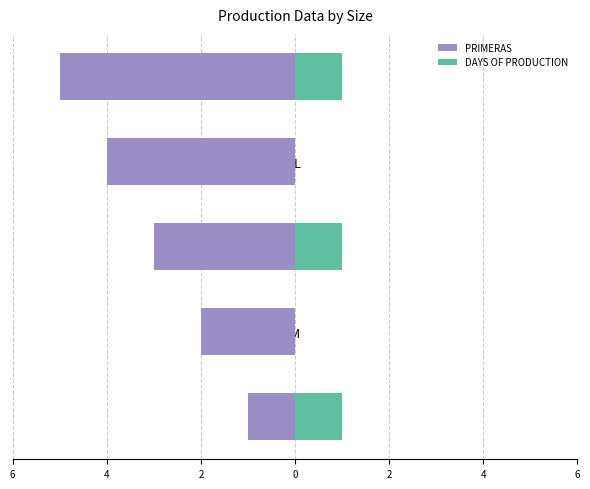

List the series in order of their overall mean, highest first.

DAYS OF PRODUCTION, PRIMERAS